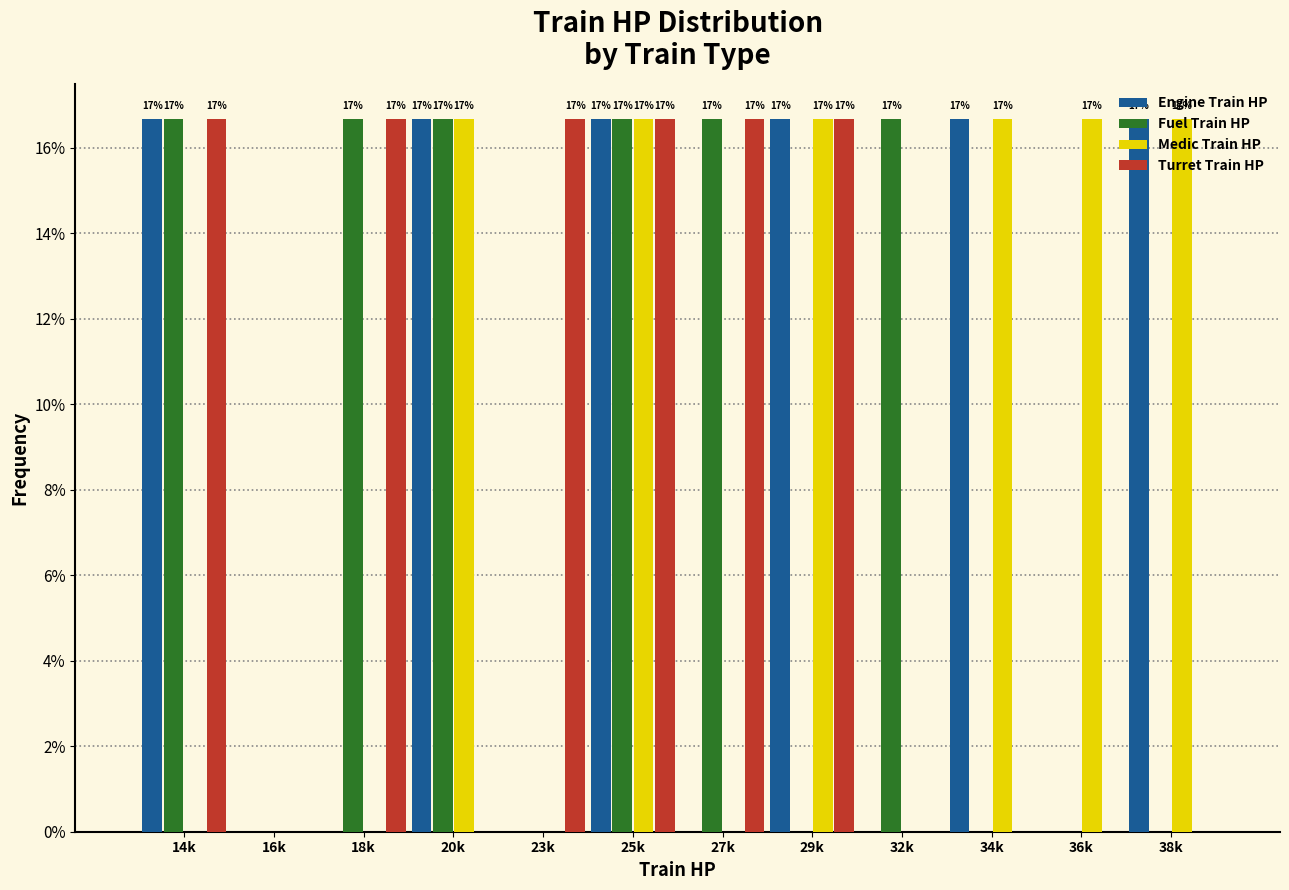

What are all the series names shown in the legend?

Engine Train HP, Fuel Train HP, Medic Train HP, Turret Train HP